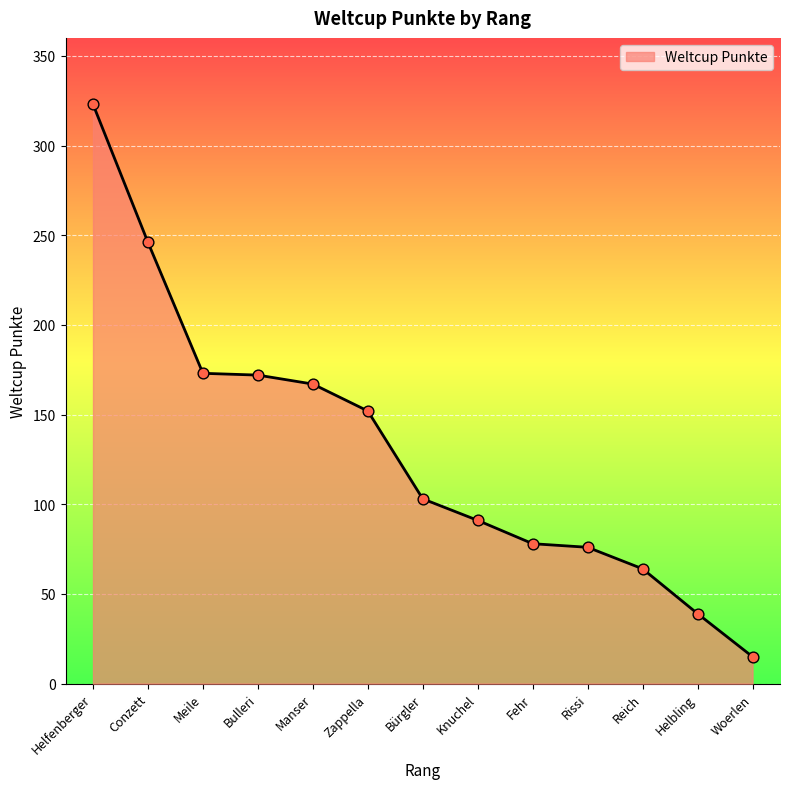

What is the change in value from Conzett to Bulleri?

-74